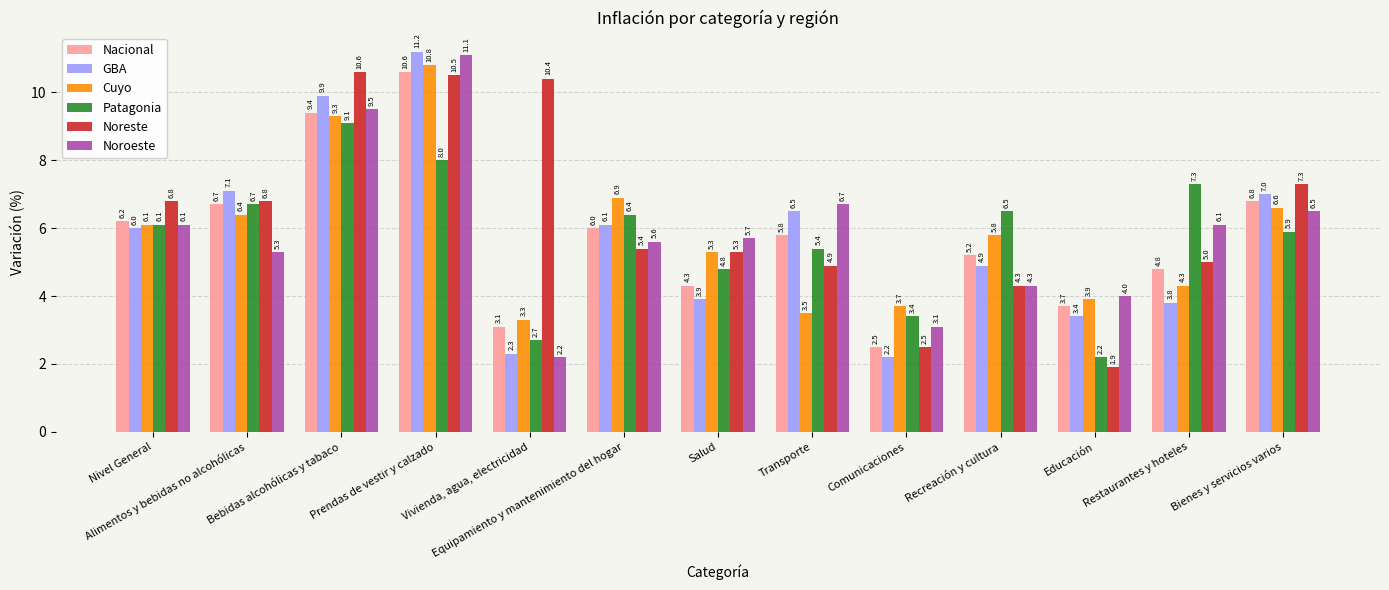

Reading right to left, transcribe all the data shown in this chart.

Nacional: 6.8	4.8	3.7	5.2	2.5	5.8	4.3	6.0	3.1	10.6	9.4	6.7	6.2
GBA: 7.0	3.8	3.4	4.9	2.2	6.5	3.9	6.1	2.3	11.2	9.9	7.1	6.0
Cuyo: 6.6	4.3	3.9	5.8	3.7	3.5	5.3	6.9	3.3	10.8	9.3	6.4	6.1
Patagonia: 5.9	7.3	2.2	6.5	3.4	5.4	4.8	6.4	2.7	8.0	9.1	6.7	6.1
Noreste: 7.3	5.0	1.9	4.3	2.5	4.9	5.3	5.4	10.4	10.5	10.6	6.8	6.8
Noroeste: 6.5	6.1	4.0	4.3	3.1	6.7	5.7	5.6	2.2	11.1	9.5	5.3	6.1